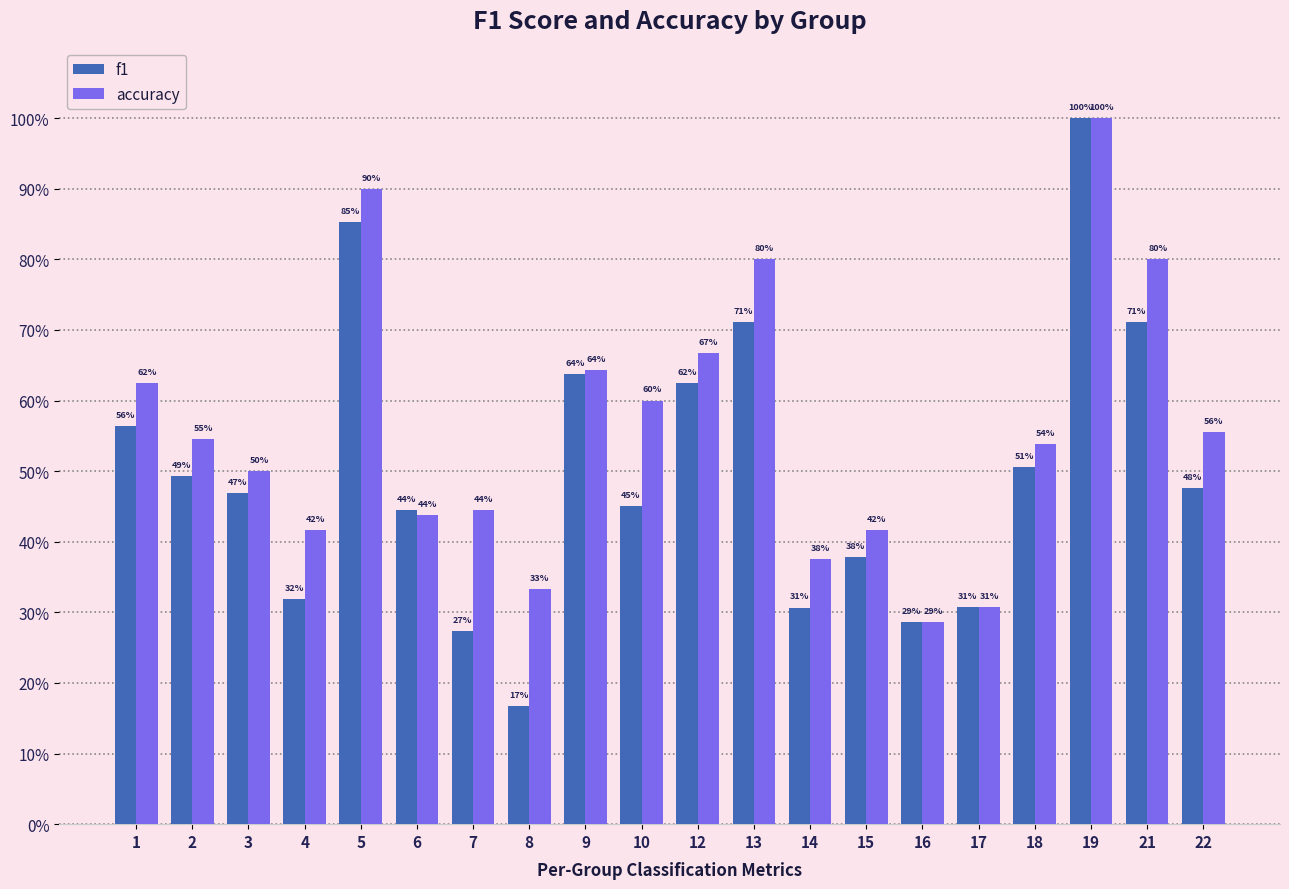

Which series changed the most between 5 and 12?

accuracy